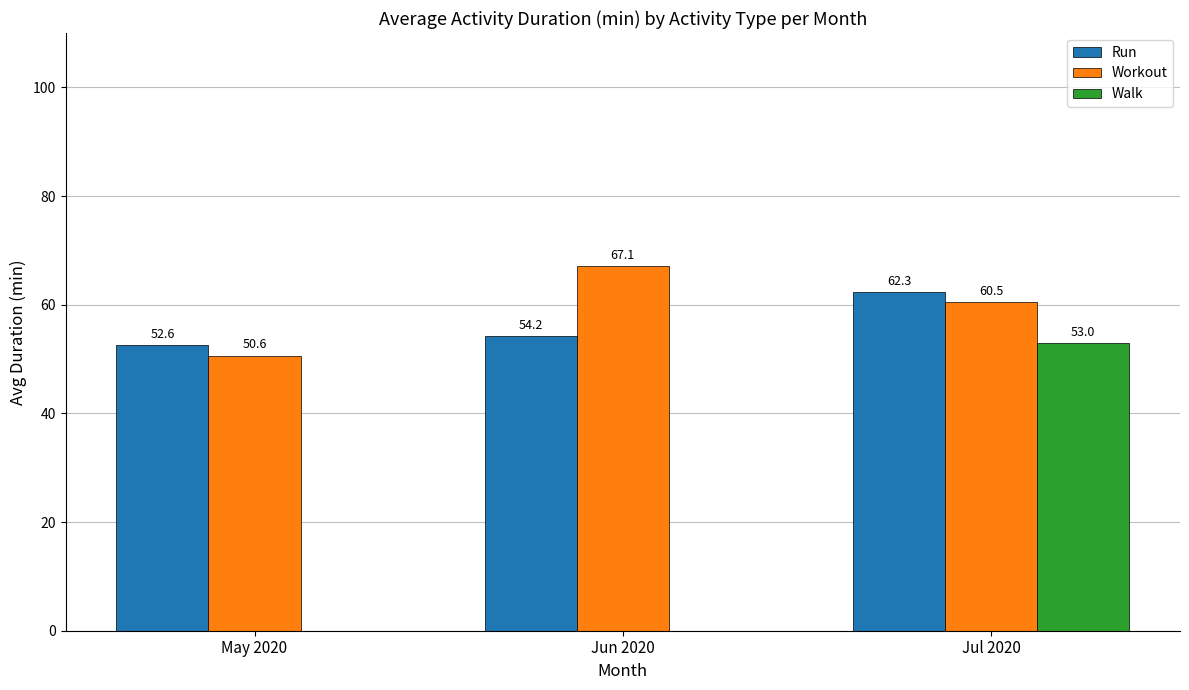

How many groups of bars are there?

3